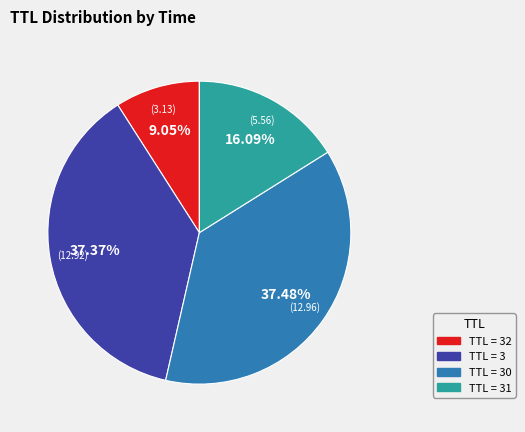

Does any single category account for the majority?

No